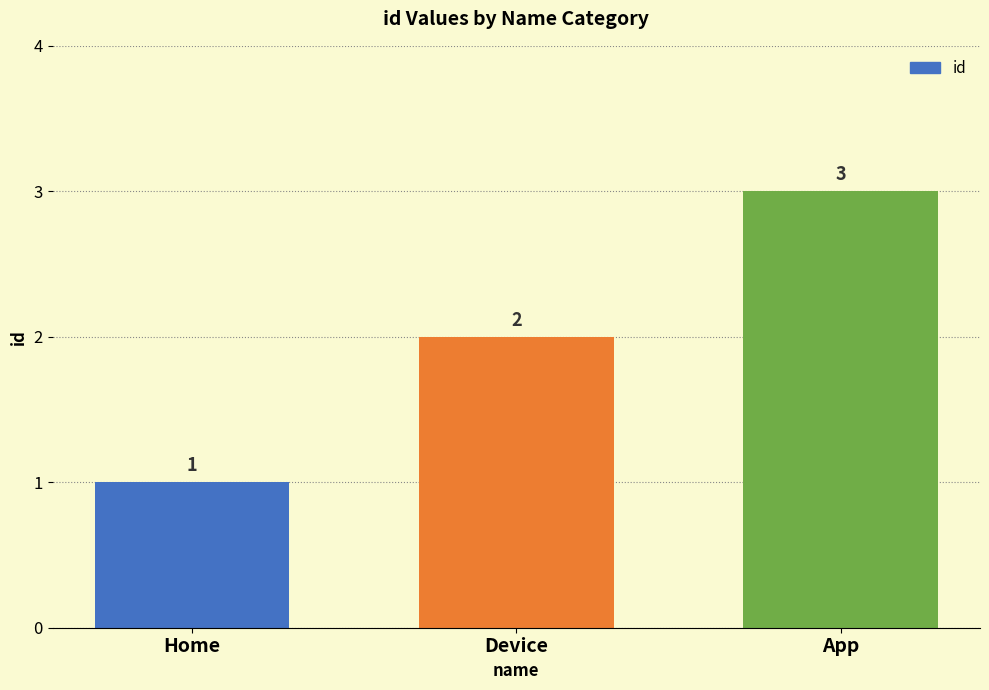

True or false: the data shows 1 at Home.

True